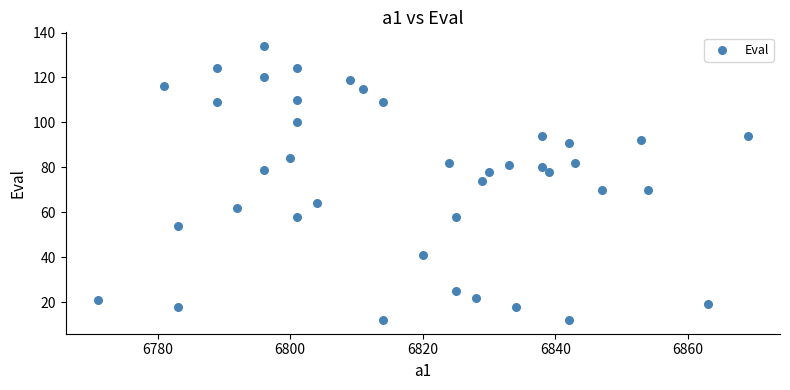

What is the range of X values (max minus min)?

98